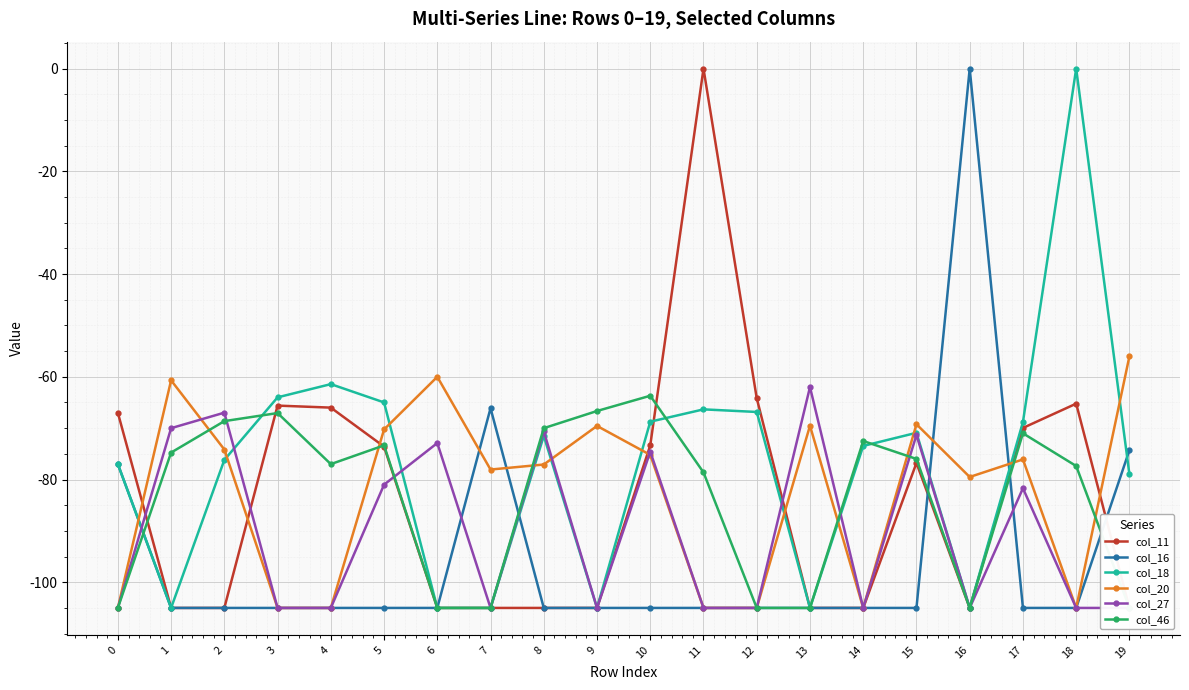

How many interior local peaks does the col_16 series have?

2